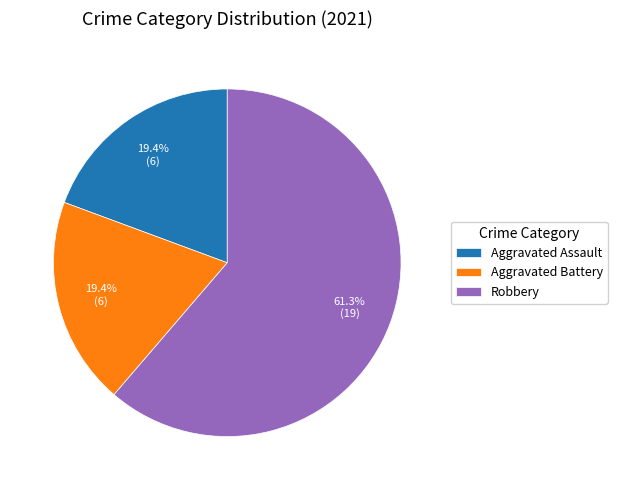

Which category accounts for the majority?

Robbery